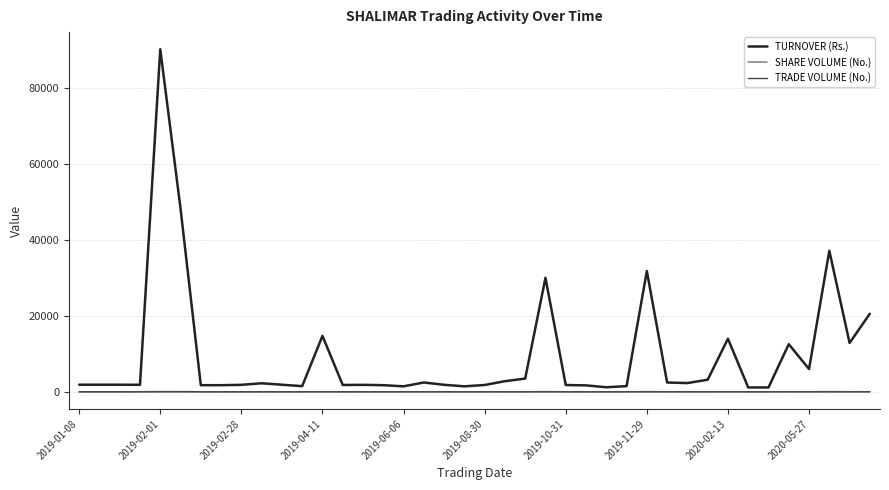

At how many categories does at least one series exceed 18767?

6